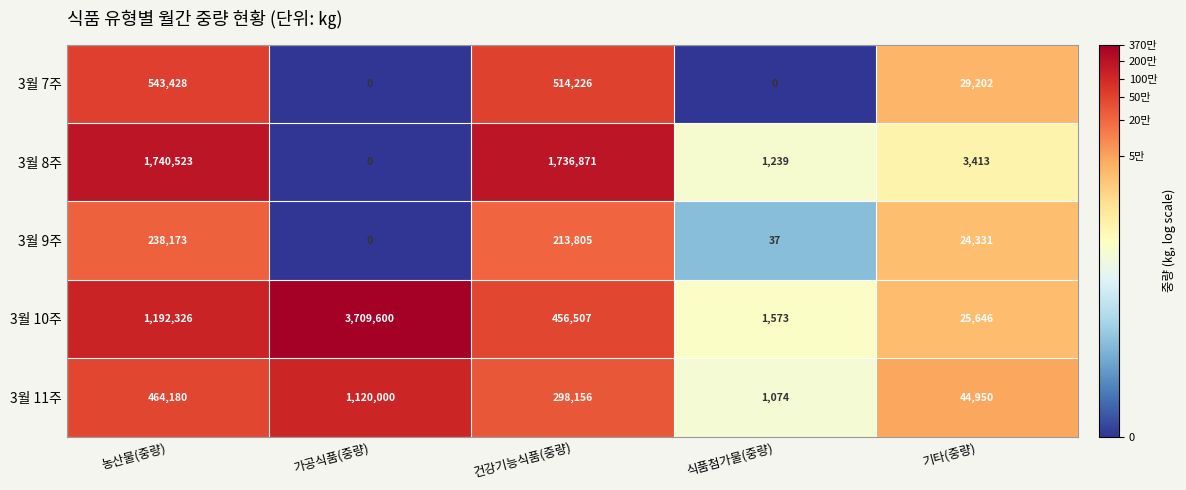

Reading left to right, transcribe all the data shown in this chart.

3월 7주: 농산물(중량)=543428	가공식품(중량)=0	건강기능식품(중량)=514226	식품첨가물(중량)=0	기타(중량)=29202
3월 8주: 농산물(중량)=1740523	가공식품(중량)=0	건강기능식품(중량)=1736871	식품첨가물(중량)=1239	기타(중량)=3413
3월 9주: 농산물(중량)=238173	가공식품(중량)=0	건강기능식품(중량)=213805	식품첨가물(중량)=37	기타(중량)=24331
3월 10주: 농산물(중량)=1192326	가공식품(중량)=3709600	건강기능식품(중량)=456507	식품첨가물(중량)=1573	기타(중량)=25646
3월 11주: 농산물(중량)=464180	가공식품(중량)=1120000	건강기능식품(중량)=298156	식품첨가물(중량)=1074	기타(중량)=44950